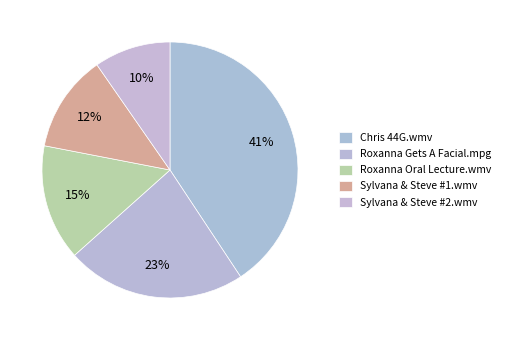

Is it true that Sylvana & Steve #2.wmv is 20% of the pie?

False